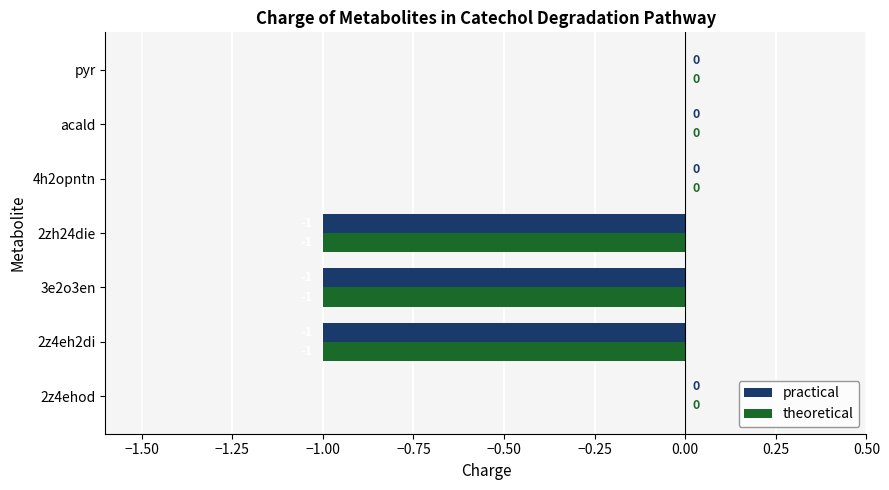

Is the value of practical at pyr greater than the value of theoretical at 2zh24die?

Yes